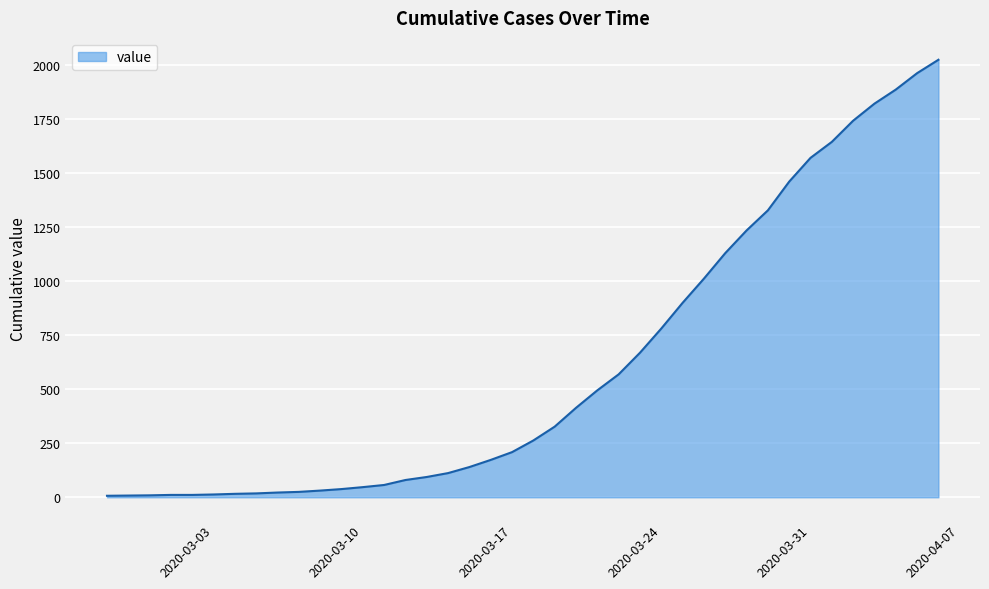

What is the difference between the maximum and minimum values?

2018